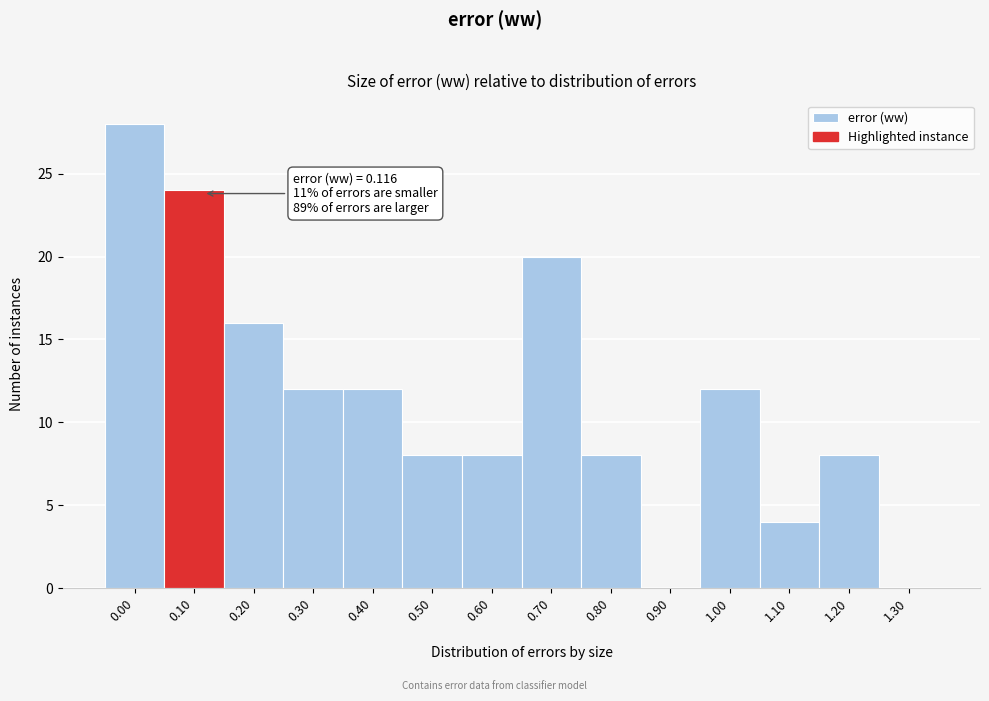

Reading right to left, transcribe all the data shown in this chart.

1.30=0	1.20=8	1.10=4	1.00=12	0.90=0	0.80=8	0.70=20	0.60=8	0.50=8	0.40=12	0.30=12	0.20=16	0.10=24	0.00=28